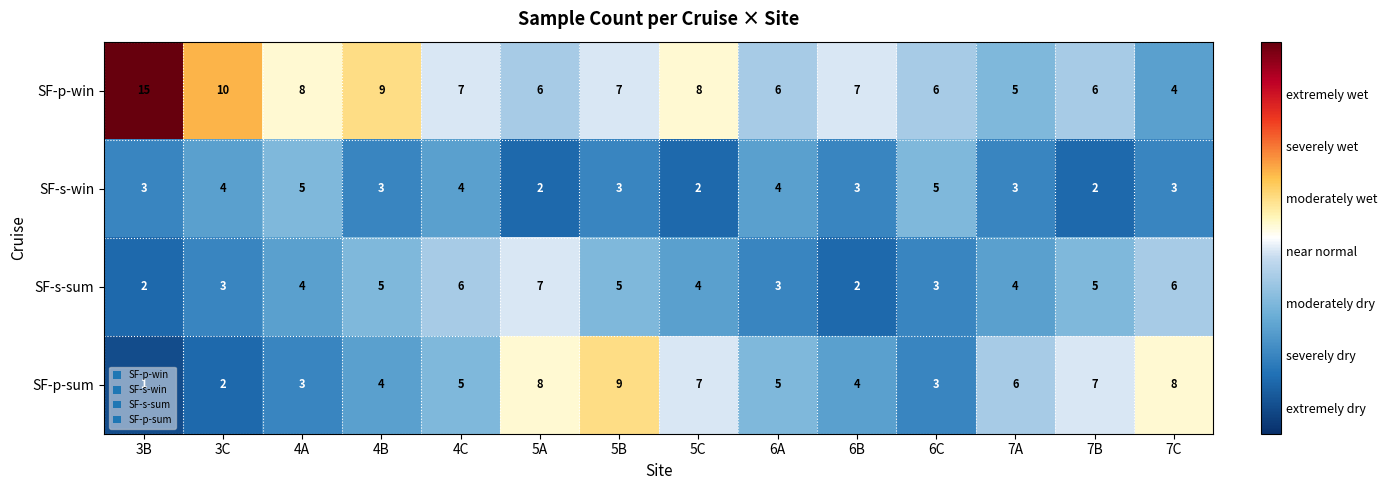

What is the difference between the maximum and minimum values in the SF-p-win series?

11